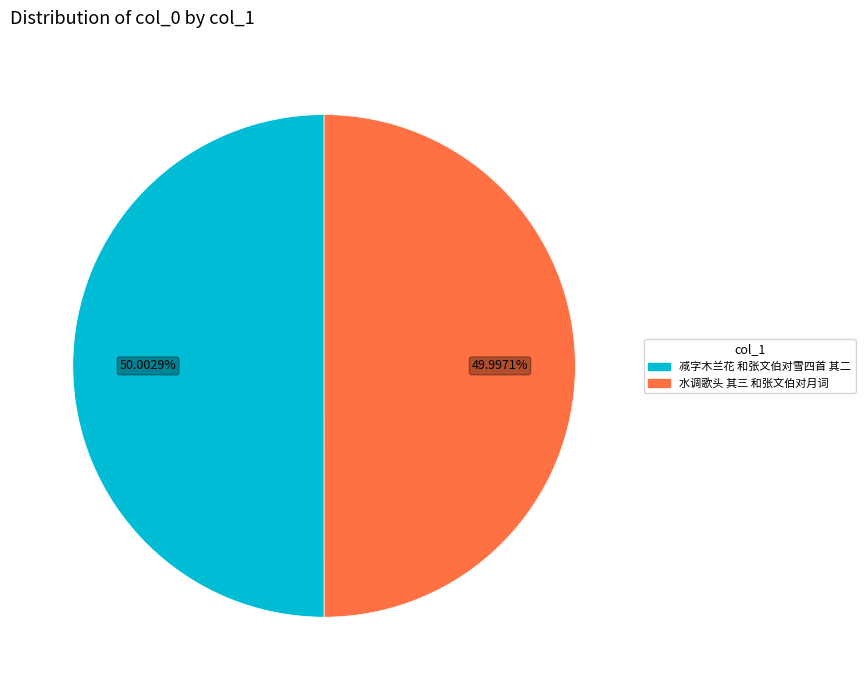

Is there any slice that represents more than half of the pie?

Yes